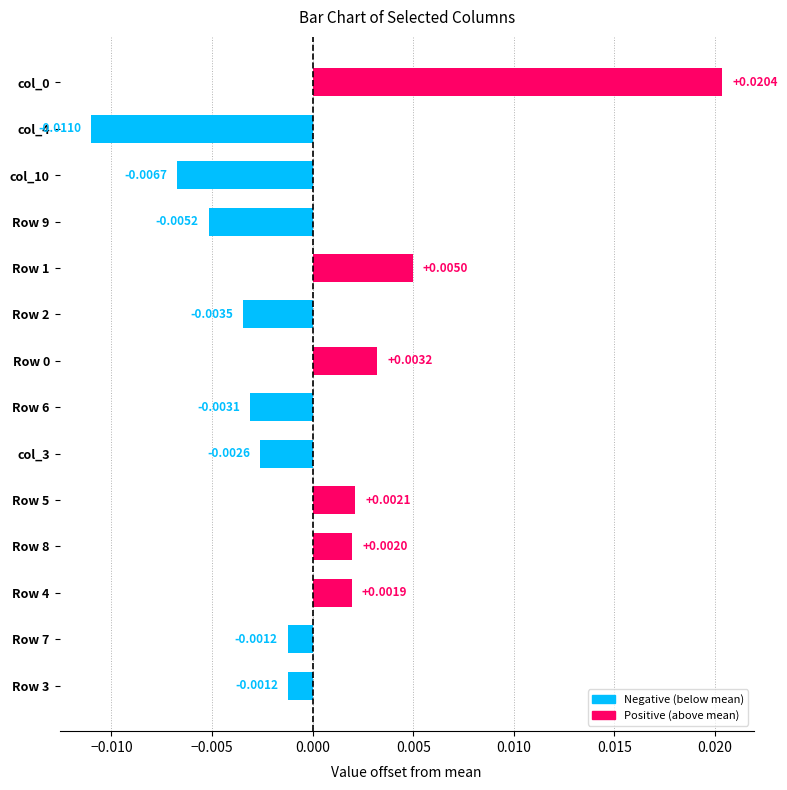

Between col_3 and Row 9, which is larger?

col_3